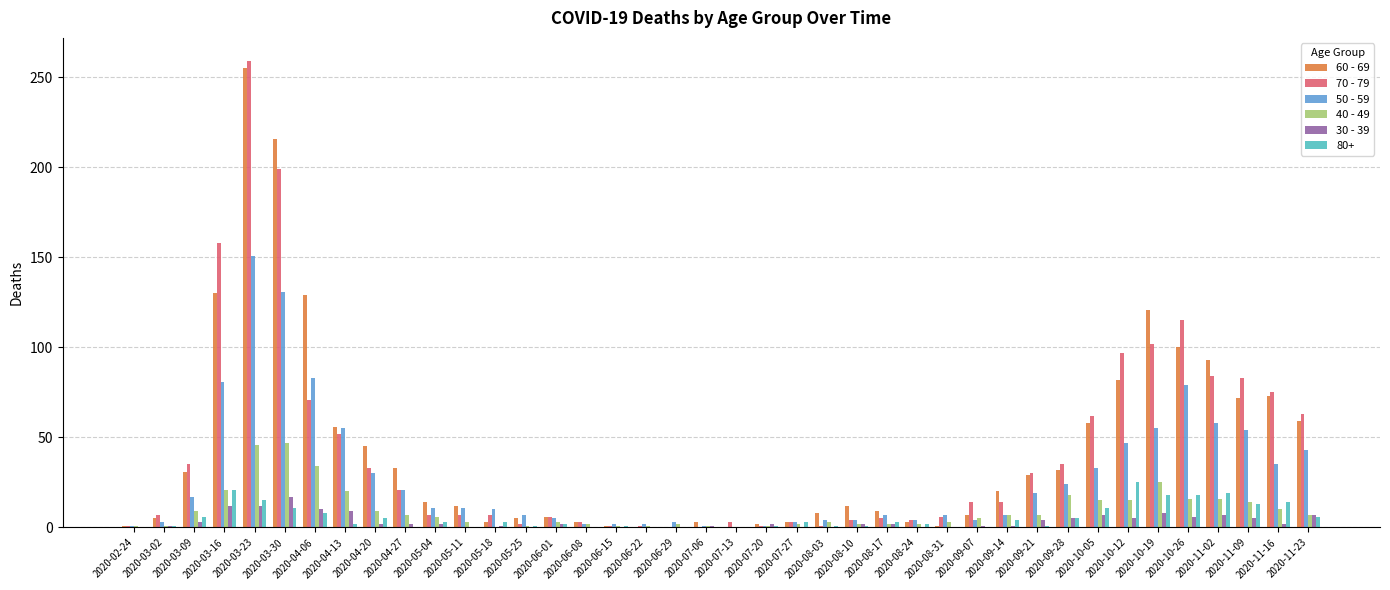

True or false: 40 - 49 has a value of 0 at 2020-05-18.

True